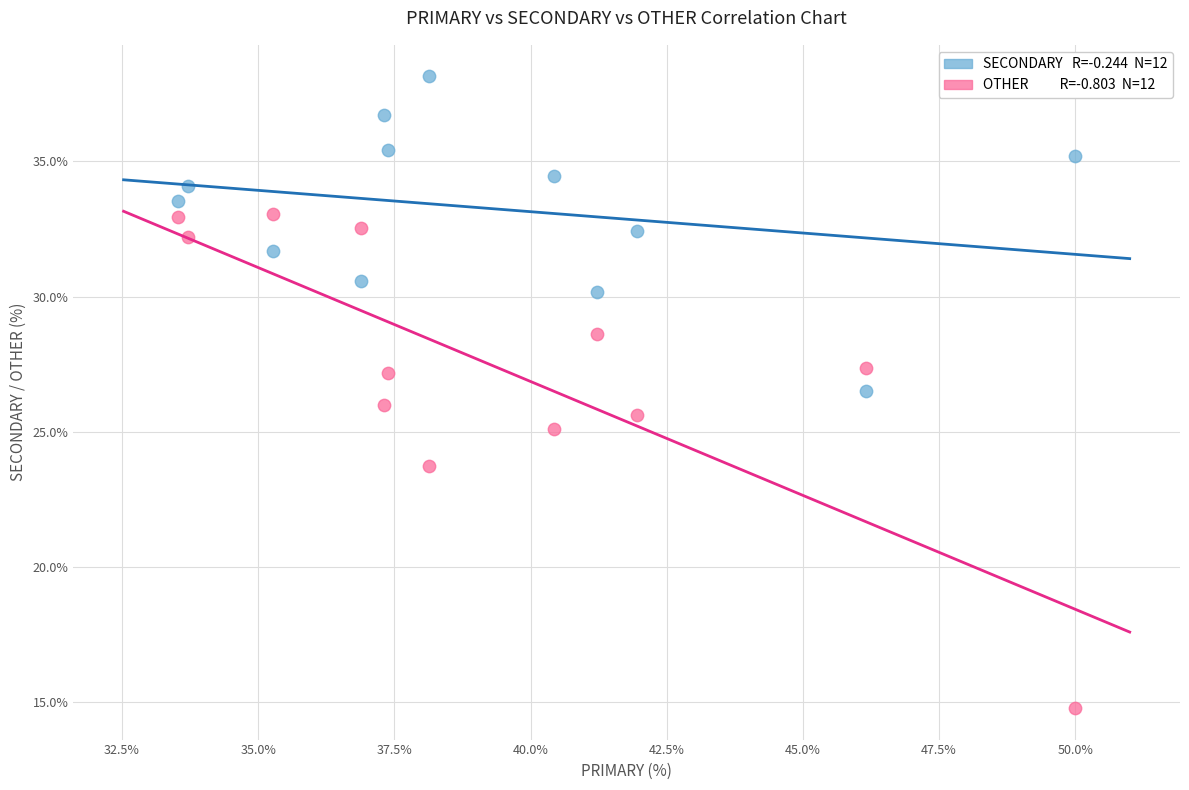

Across all data points, what is the range of Y values (max minus min)?

23.4